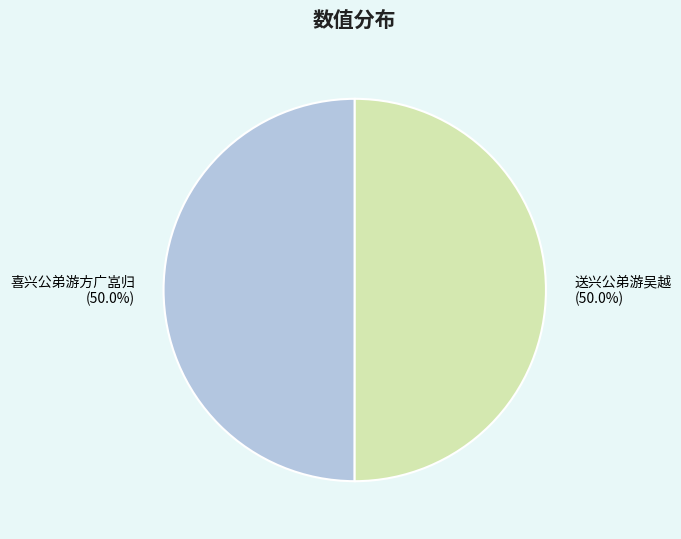

To the nearest percent, what is the combined percentage of 喜兴公弟游方广嵓归 and 送兴公弟游吴越?

100%